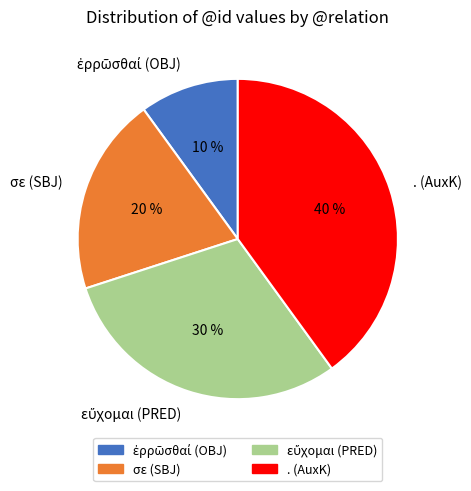

Is it true that σε (SBJ) is 10% of the pie?

False